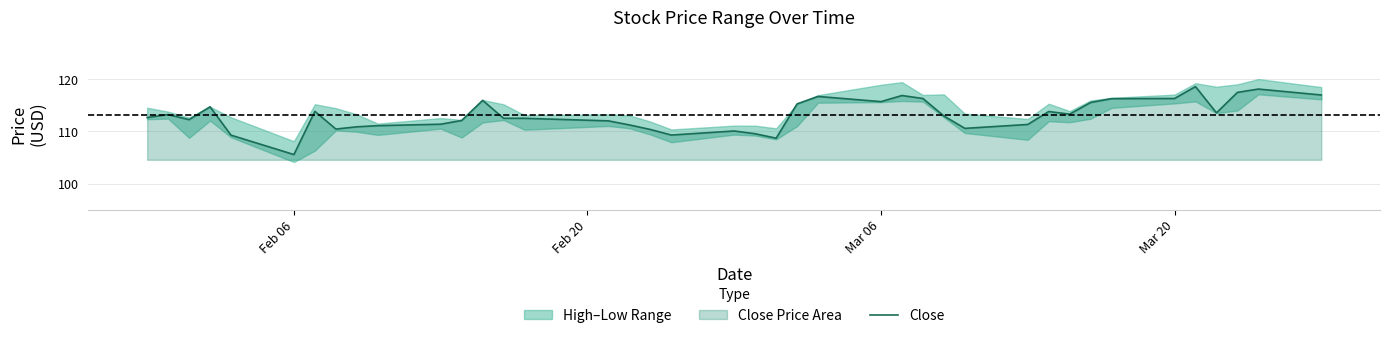

Reading left to right, list all the values displayed in this chart.

112.7	113.2	112.2	114.7	109.3	105.6	113.8	110.4	110.9	111.1	111.4	112.1	115.9	112.5	112.5	112.0	111.2	110.4	109.3	110.1	109.6	108.7	115.3	116.7	115.7	116.9	116.3	113.0	110.6	111.3	113.8	113.3	115.6	116.3	116.3	118.6	113.6	117.5	118.1	117.0